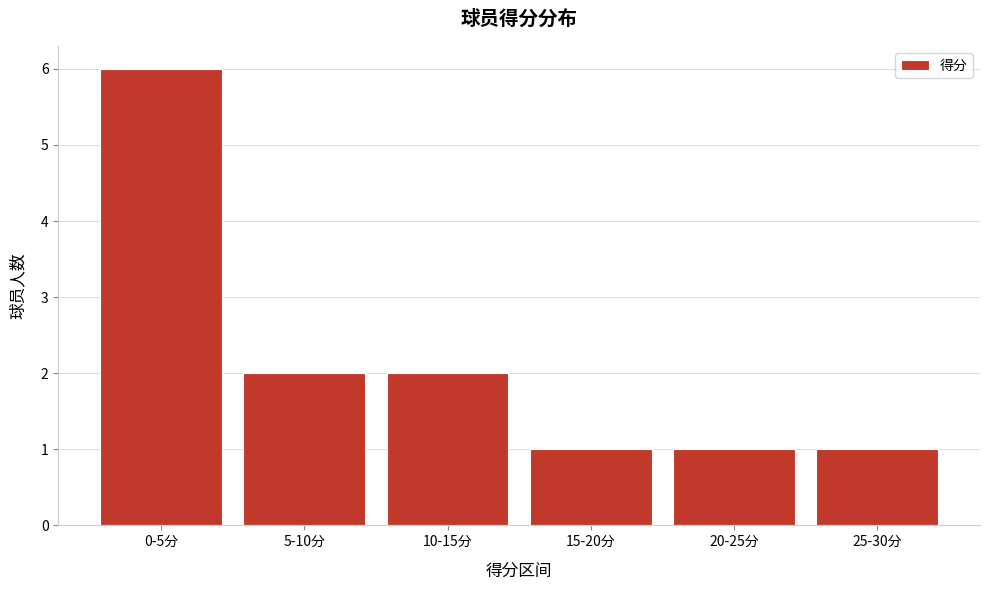

Reading left to right, transcribe all the data shown in this chart.

6	2	2	1	1	1